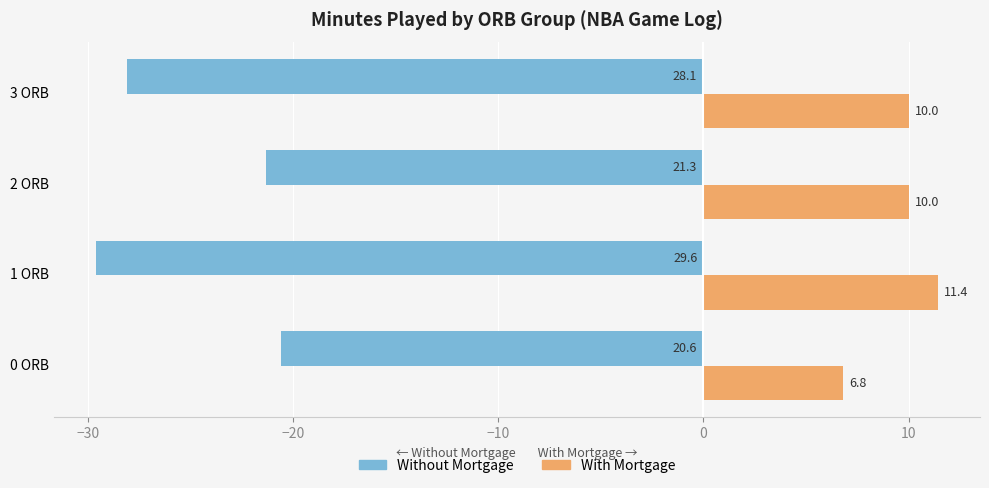

Is the value of With Mortgage at 1 ORB greater than the value of Without Mortgage at 0 ORB?

Yes